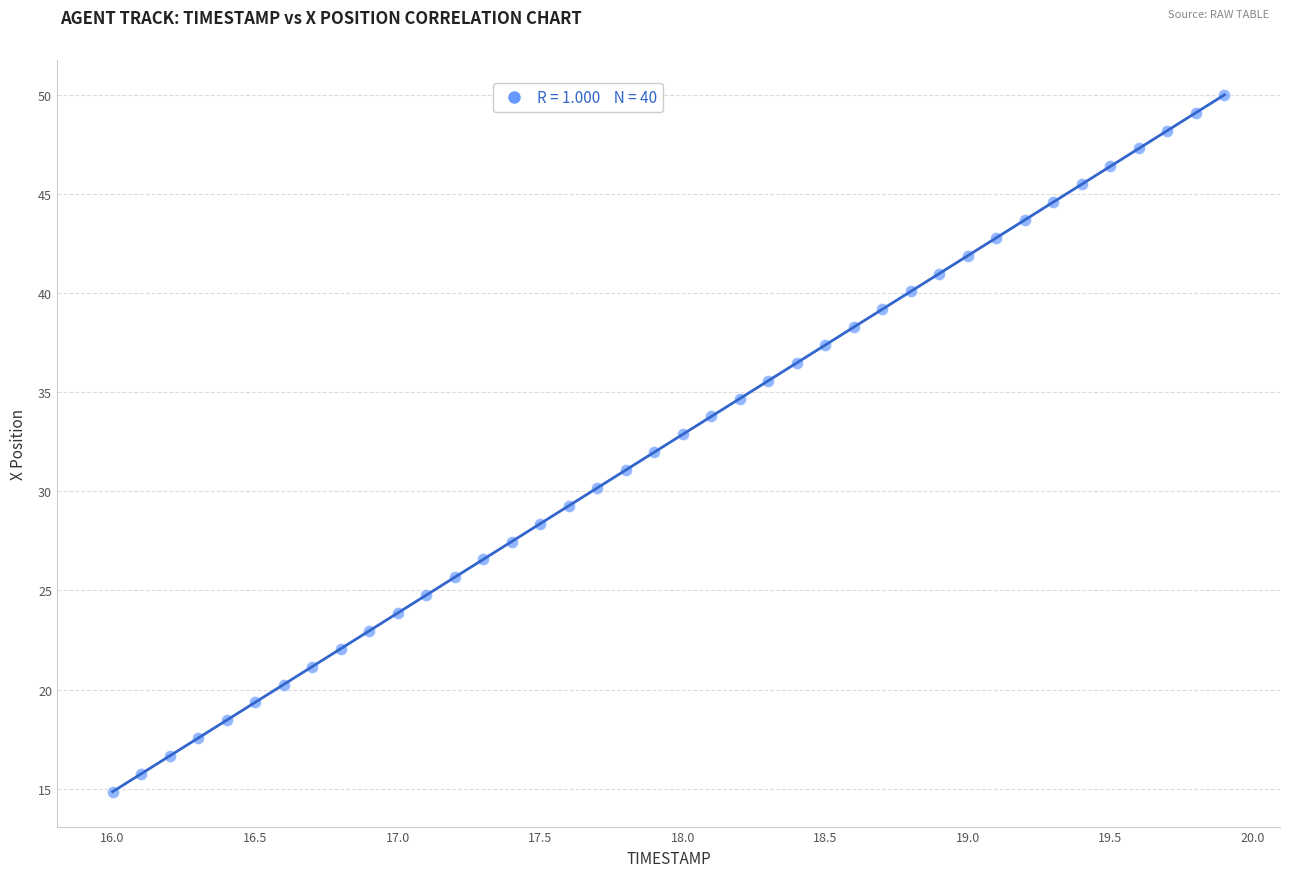

What is the range of Y values (max minus min)?

35.1